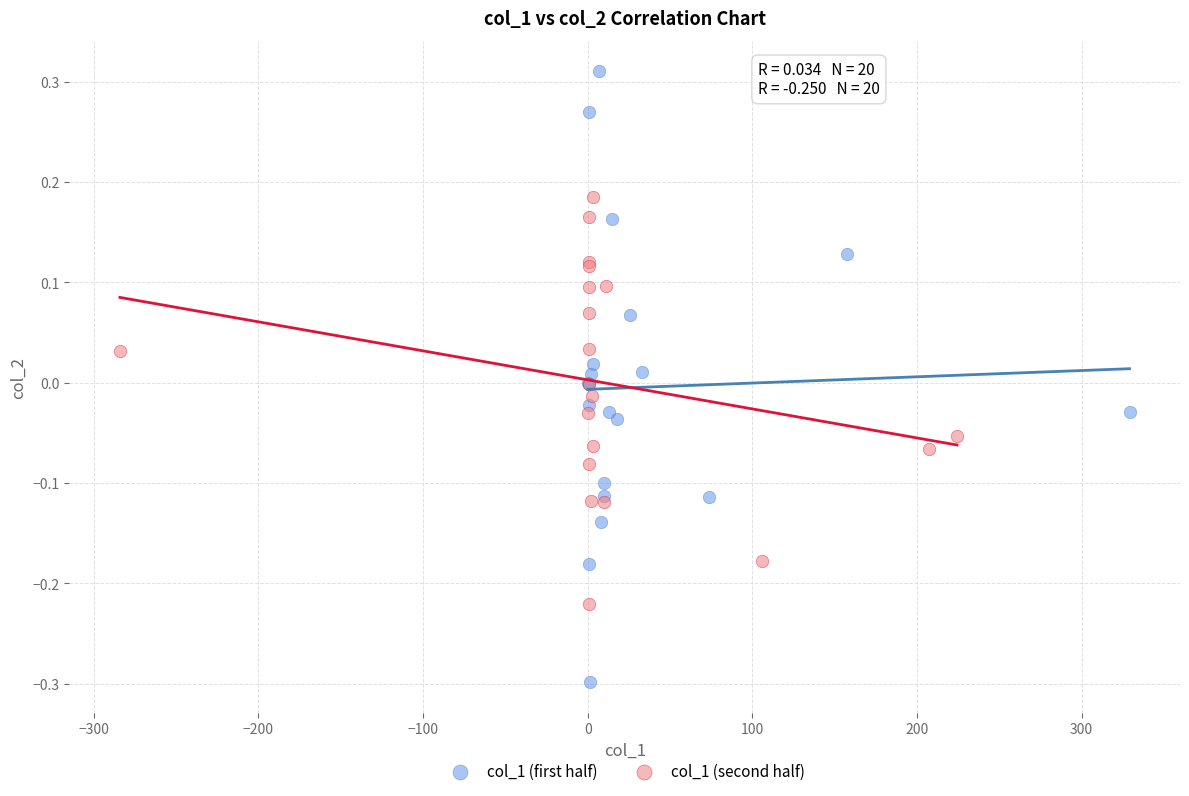

Which series contains the lowest Y value?

col_1 (first half)